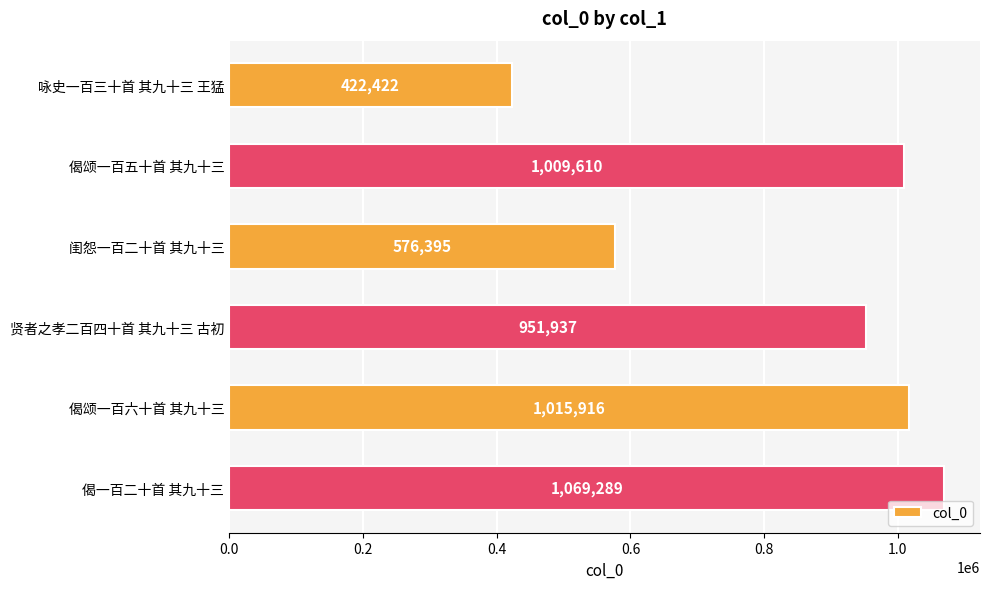

Rank the categories by value from highest to lowest.

偈一百二十首 其九十三, 偈颂一百六十首 其九十三, 偈颂一百五十首 其九十三, 贤者之孝二百四十首 其九十三 古初, 闺怨一百二十首 其九十三, 咏史一百三十首 其九十三 王猛